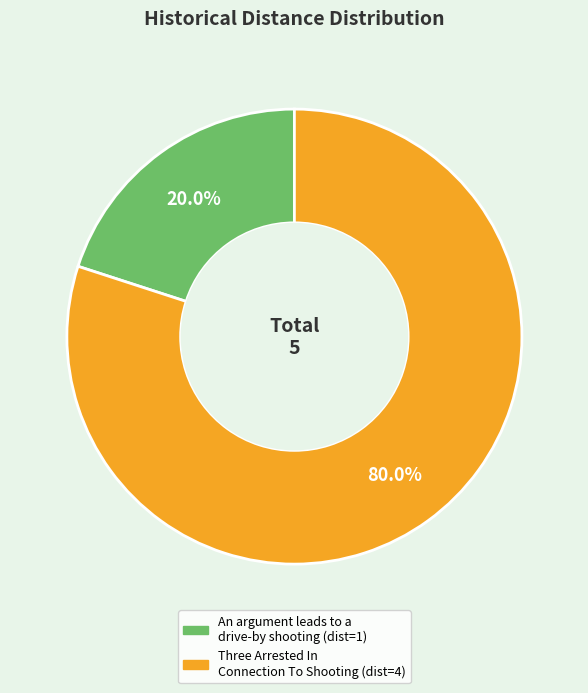

To the nearest percent, what percentage of the pie is Three Arrested In Connection To Shooting?

80%